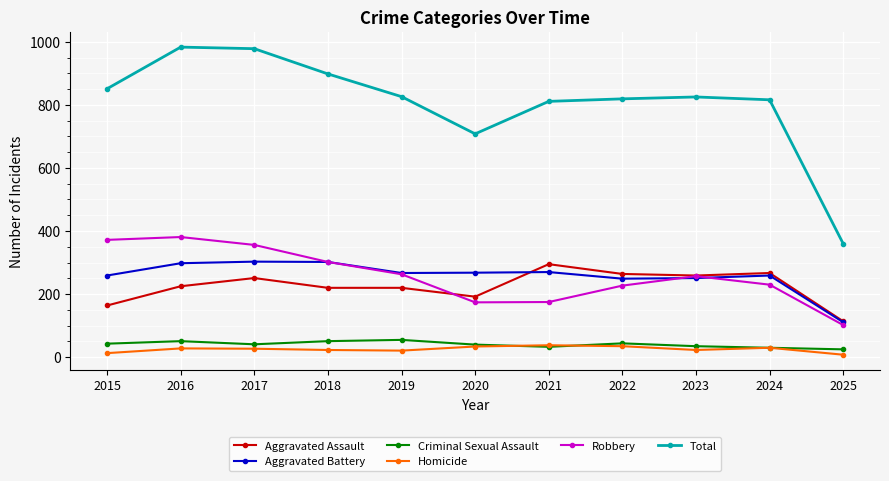

What is the total value across all series at 2024?

1632